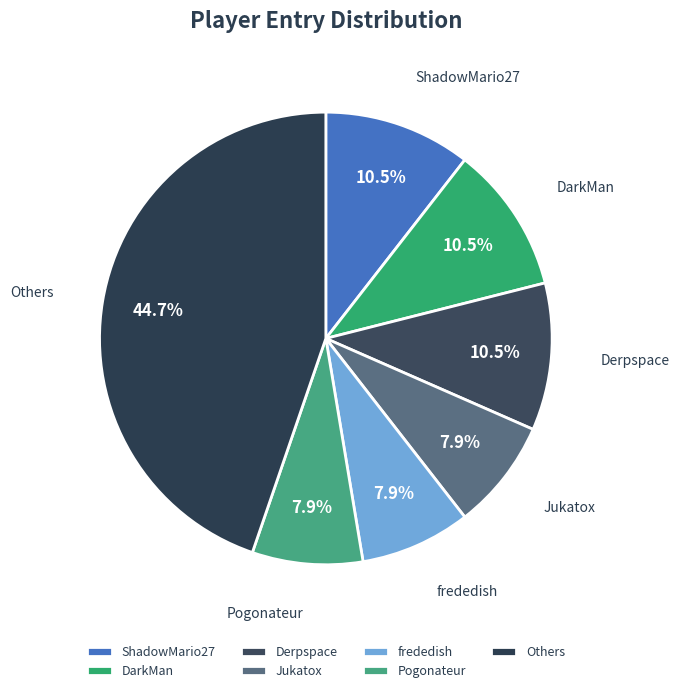

Is it true that Jukatox is 17% of the pie?

False